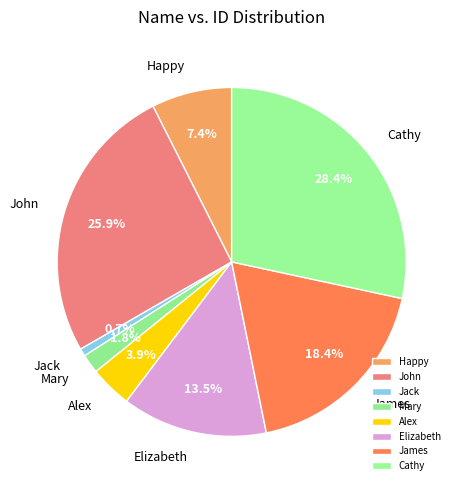

Approximately how many times larger is the value at Alex compared to Jack?

5.5